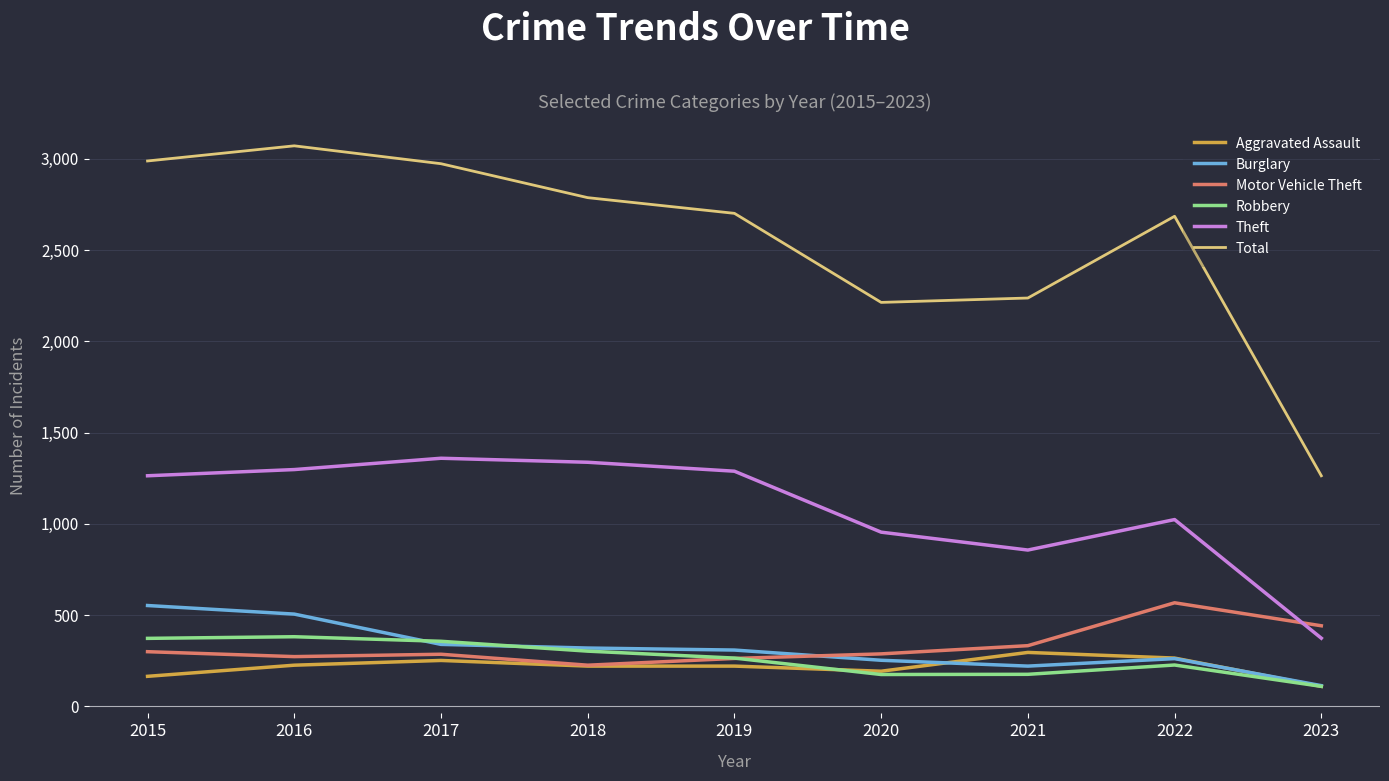

What is the difference between the highest and lowest values at 2018?

2567